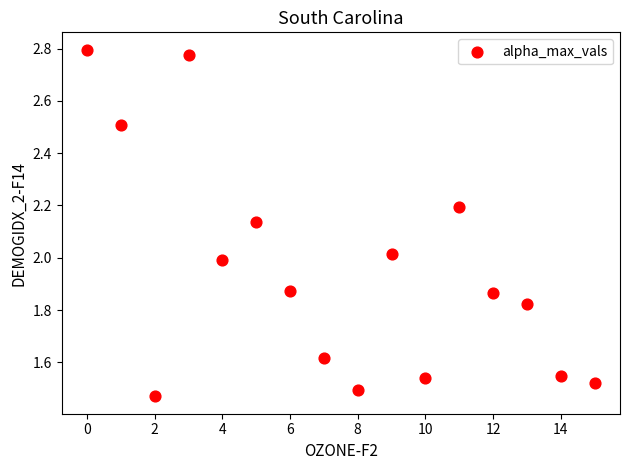

What is the range of Y values (max minus min)?

1.3